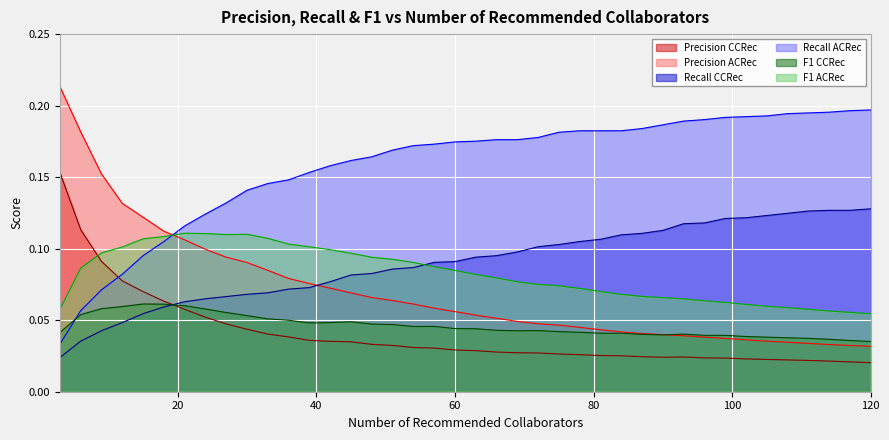

List the series in order of their peak value, highest first.

Precision ACRec, Recall ACRec, Precision CCRec, Recall CCRec, F1 ACRec, F1 CCRec